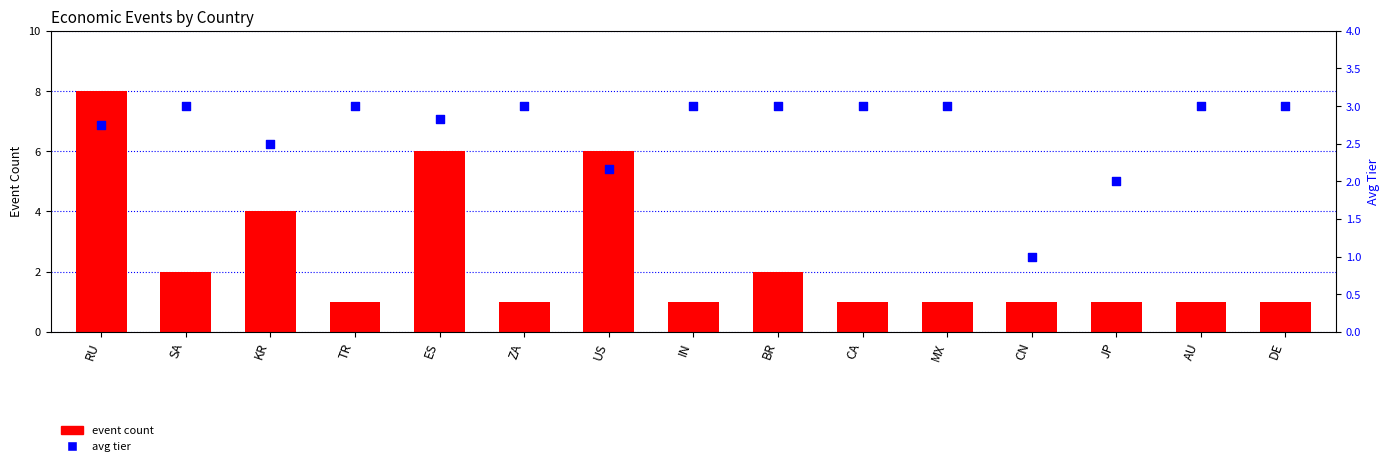

What are all the series names shown in the legend?

event count, avg tier